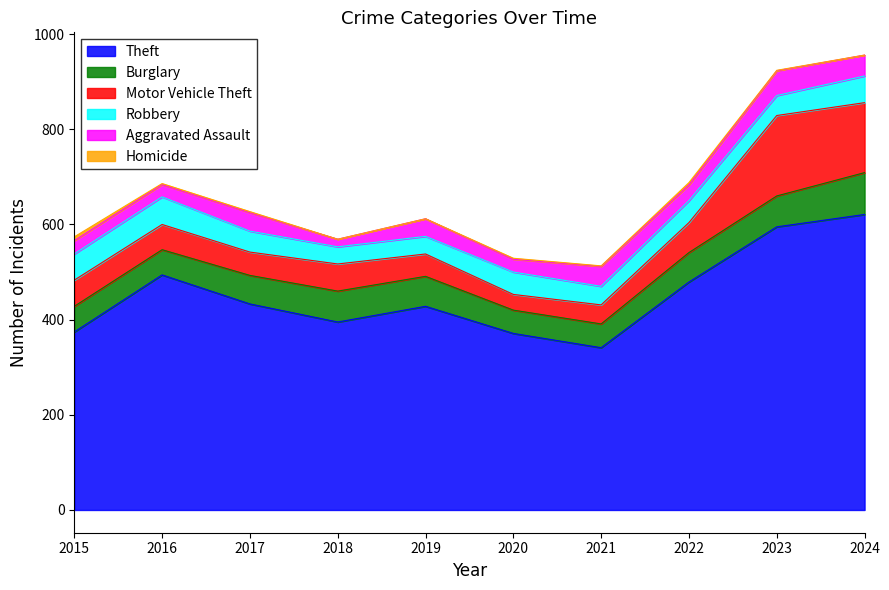

How many times do Motor Vehicle Theft and Aggravated Assault cross each other?

2